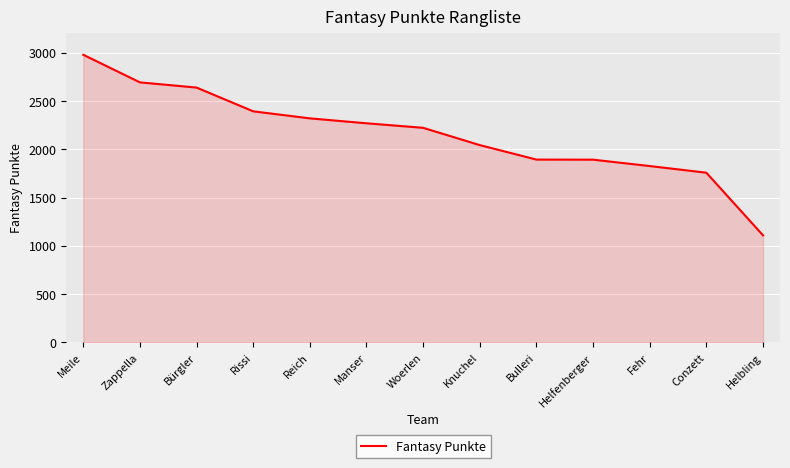

What is the difference between the second highest and second lowest values?

936